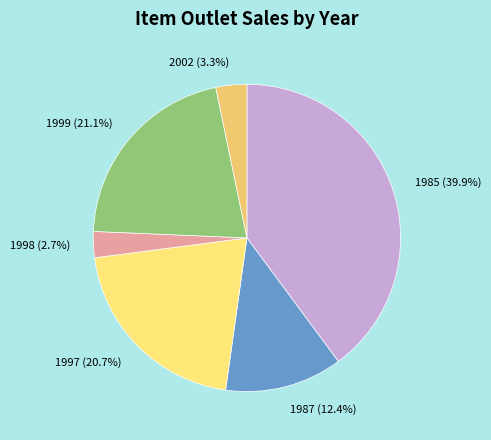

Is the sum of 1985 and 2002 greater than half?

No